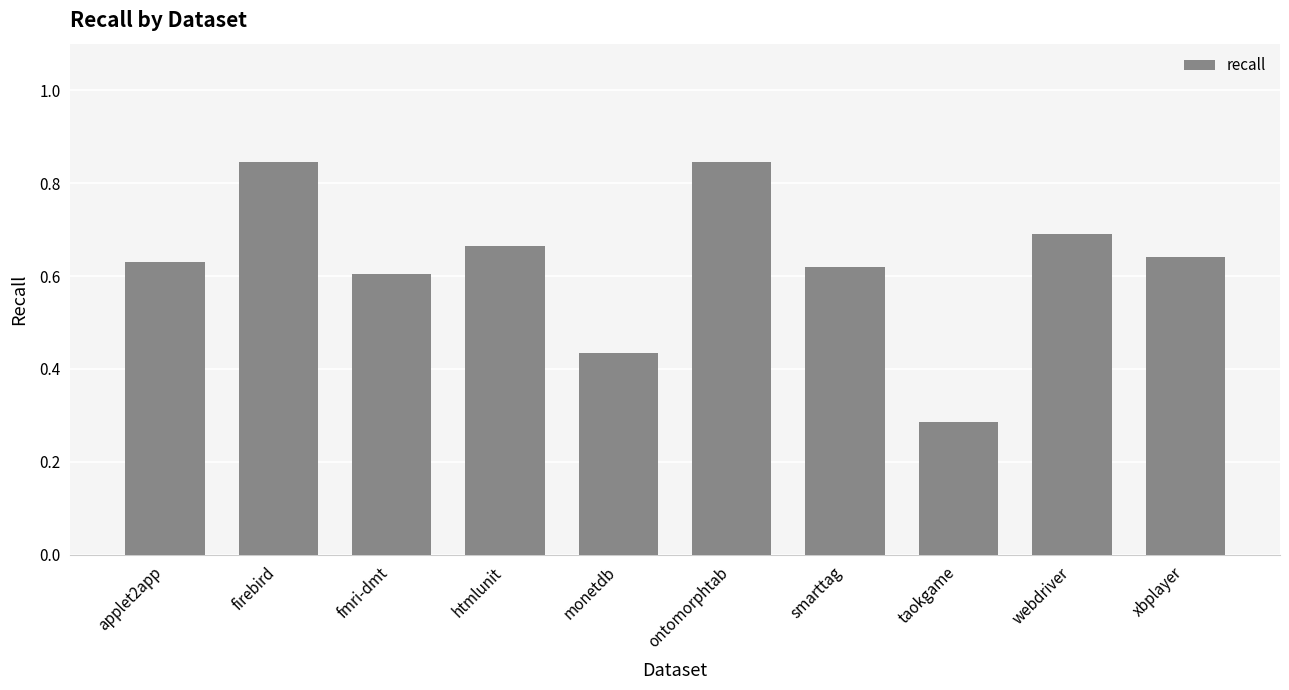

Which category has the lowest value across all series?

taokgame